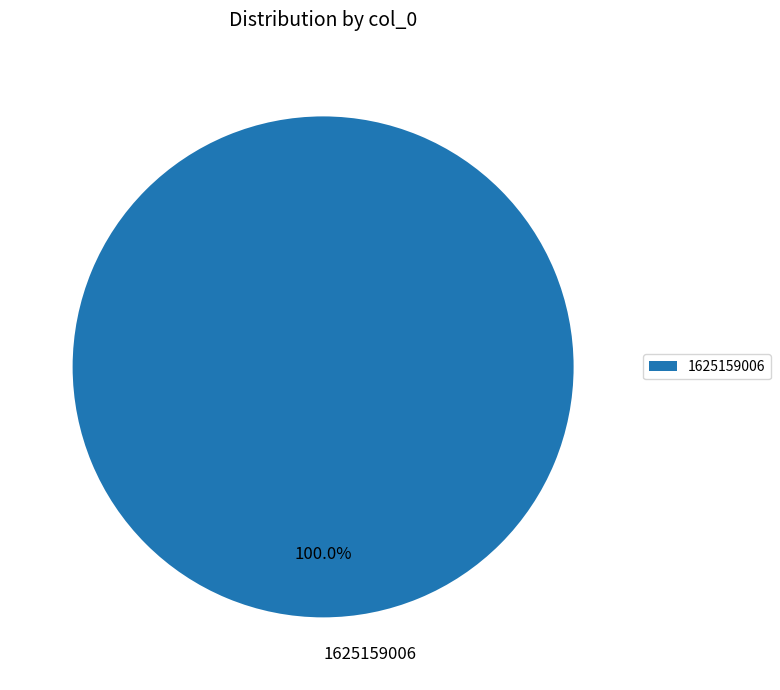

Does 1625159006 account for over 50% of the chart?

Yes